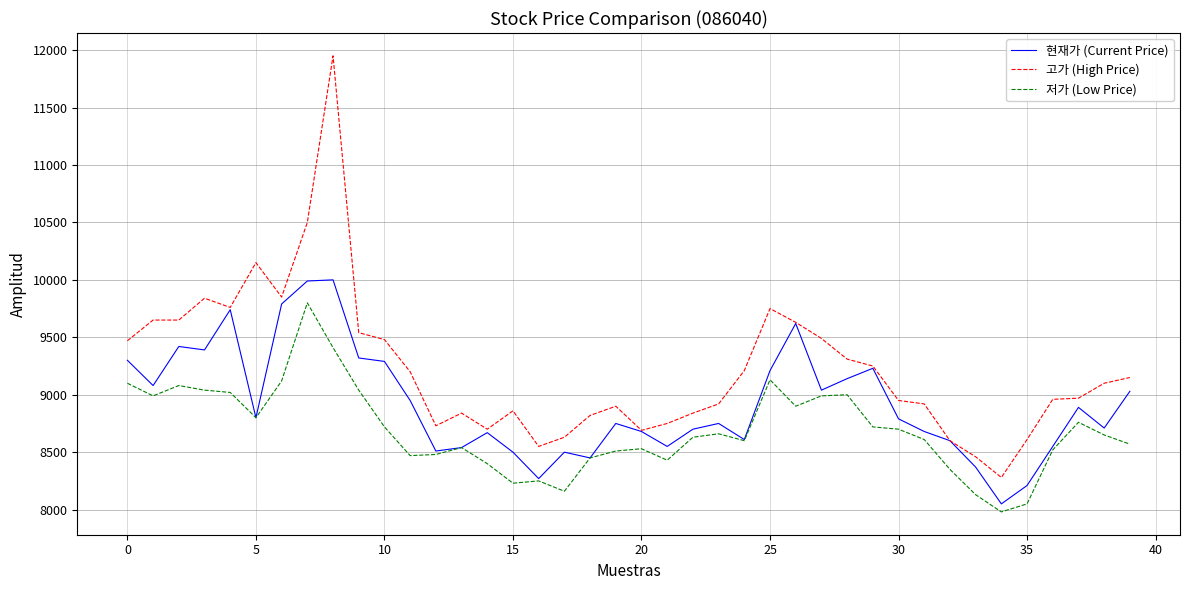

True or false: 저가 (Low Price) and 고가 (High Price) intersect in this chart.

False